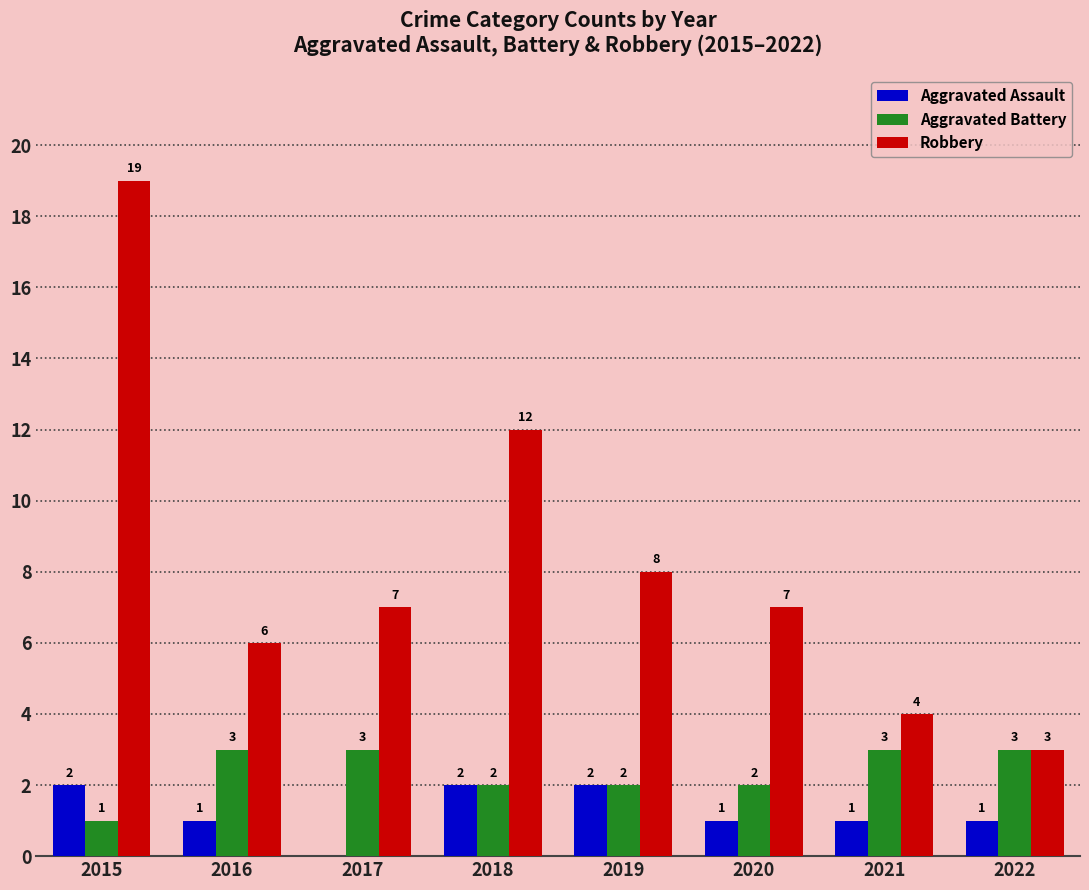

Reading left to right, extract all data points from this chart.

Aggravated Assault: 2015=2	2016=1	2017=0	2018=2	2019=2	2020=1	2021=1	2022=1
Aggravated Battery: 2015=1	2016=3	2017=3	2018=2	2019=2	2020=2	2021=3	2022=3
Robbery: 2015=19	2016=6	2017=7	2018=12	2019=8	2020=7	2021=4	2022=3